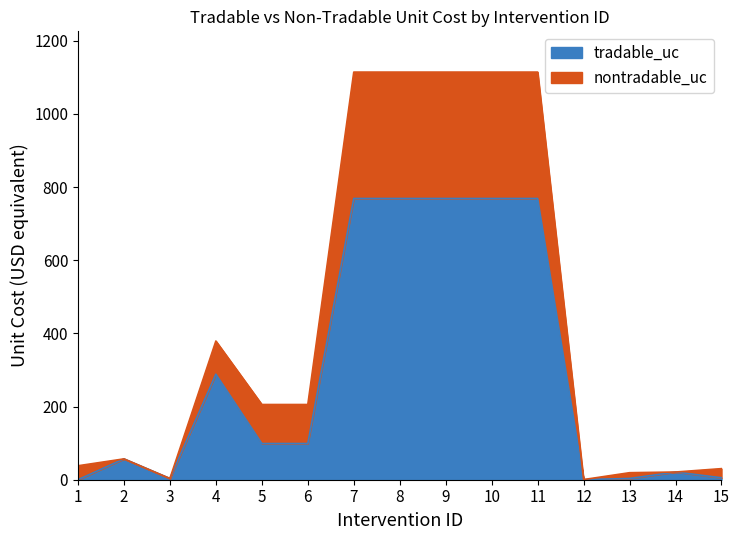

At which category does the chart reach its peak across all series?

7